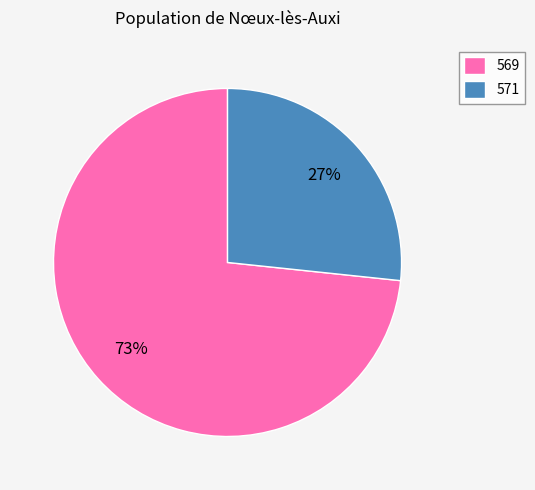

What is the majority slice?

569